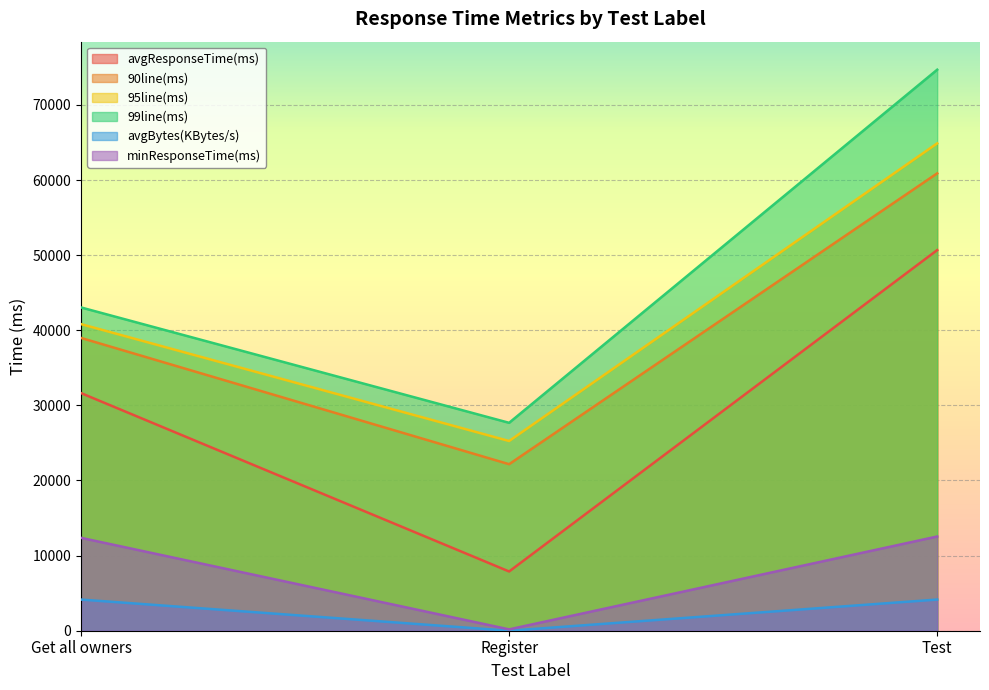

How many data points in minResponseTime(ms) are less than 12365?

1